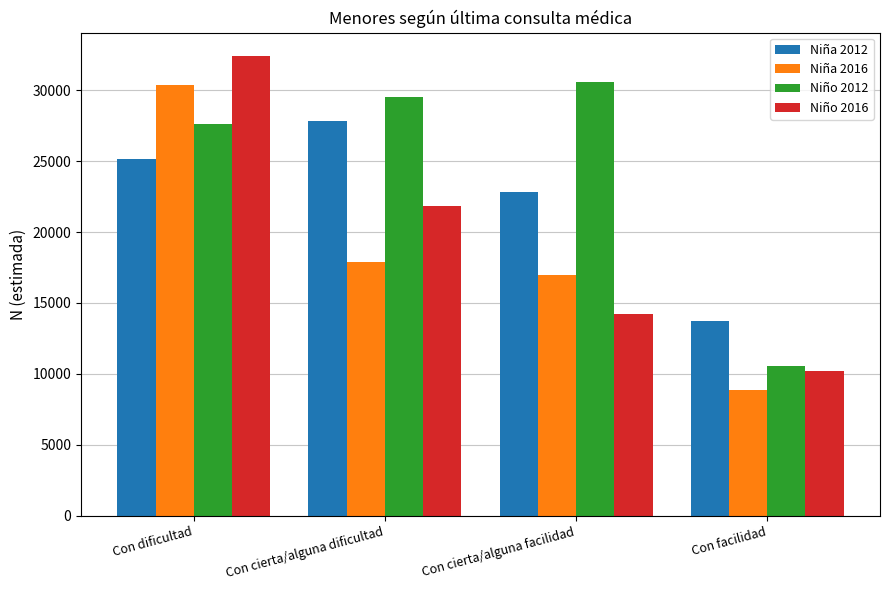

Reading left to right, extract all data points from this chart.

Niña 2012: 25166	27801	22855	13712
Niña 2016: 30351	17884	16980	8884
Niño 2012: 27653	29546	30557	10546
Niño 2016: 32441	21826	14247	10228